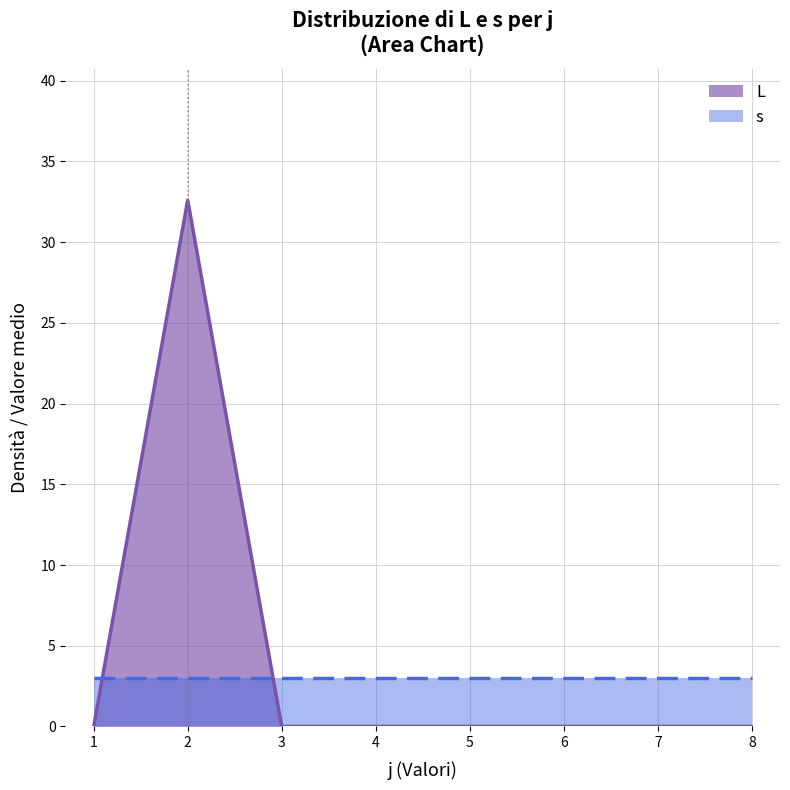

At which label does s reach its peak?

6